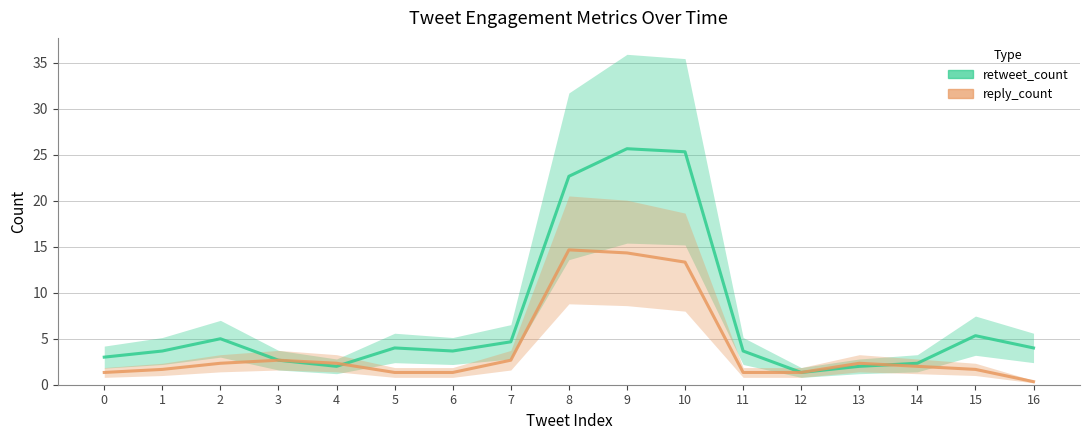

At which category does retweet_count reach its first local peak?

2